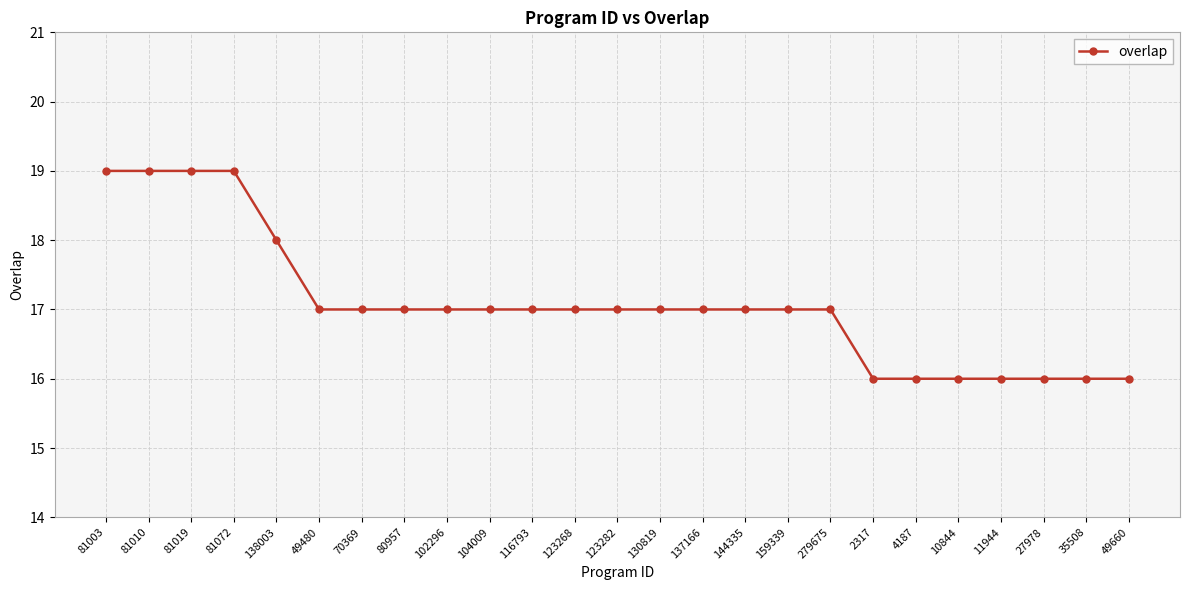

The value at 104009 is 17. True or false?

True